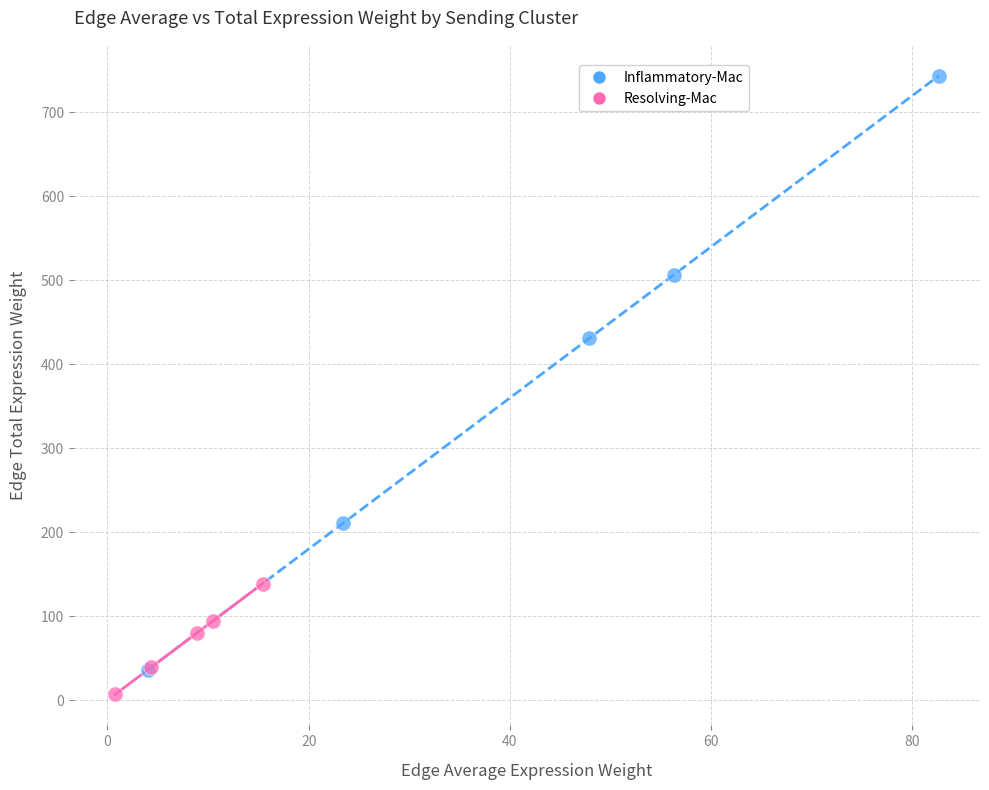

Which series contains the highest Y value?

Inflammatory-Mac